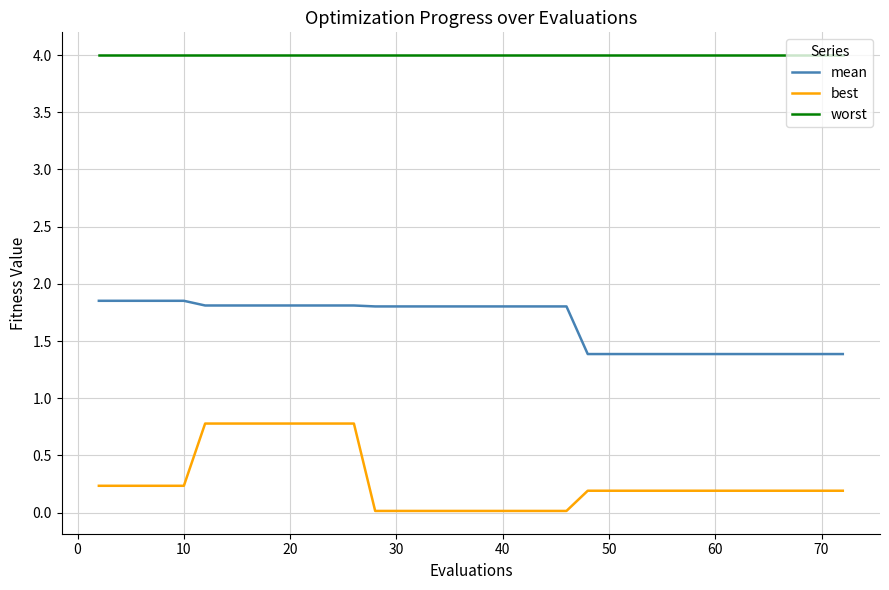

What is the minimum value for worst?

4.0